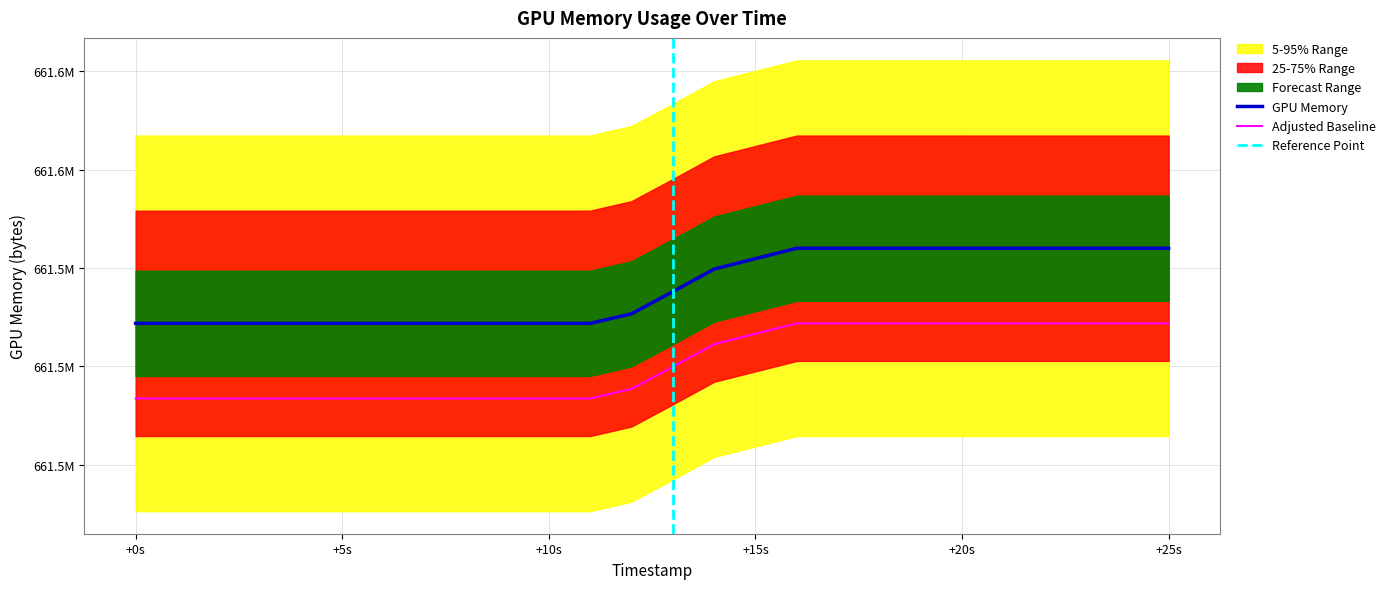

What is the smallest value displayed?

661521842